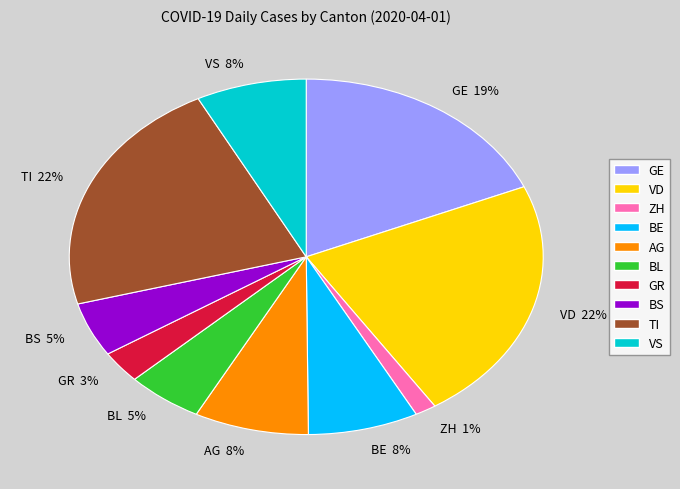

Is there a majority slice in this chart?

No